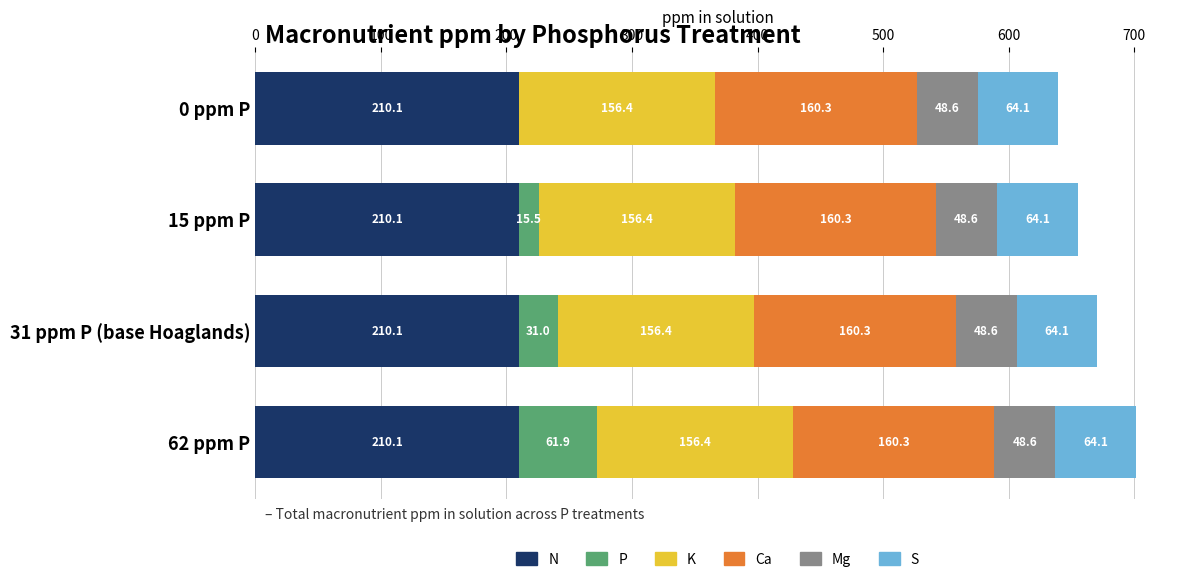

What is the highest value of the N series?

210.1